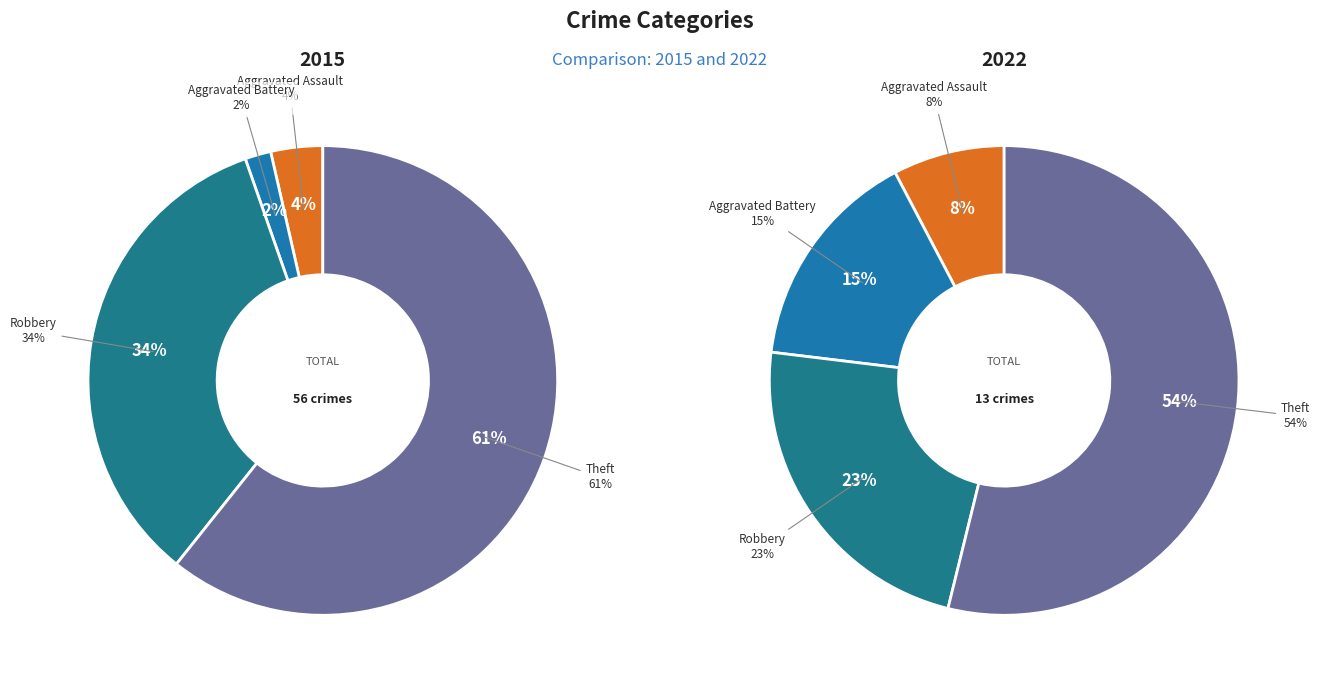

Which slice represents more than half of the pie?

Theft